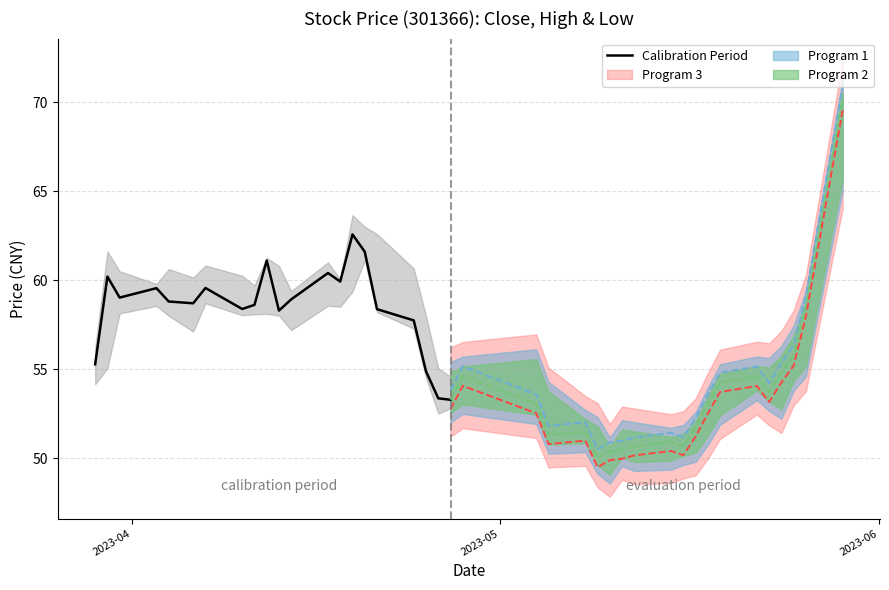

What is the maximum value for Calibration Period?

62.6